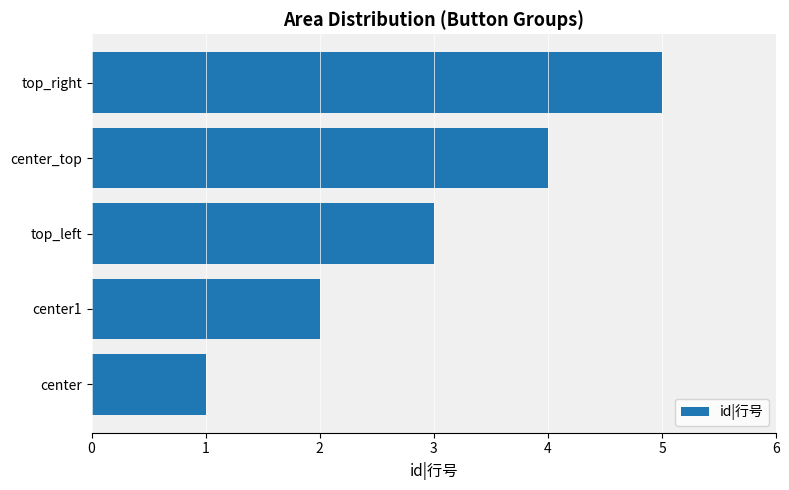

How many data points are less than 3?

2